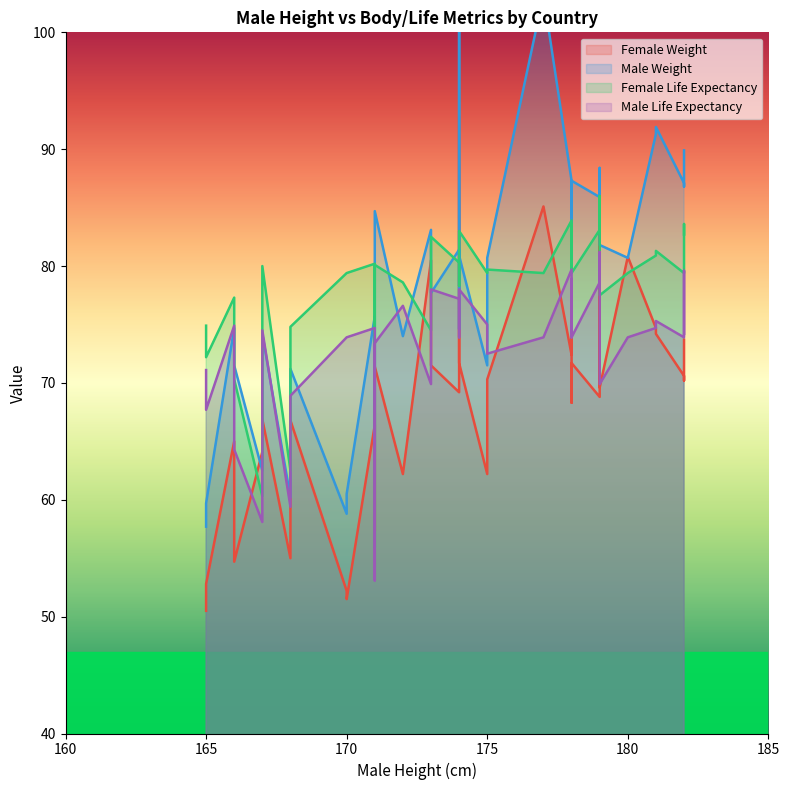

What is the label of the 12th point from the left?

178